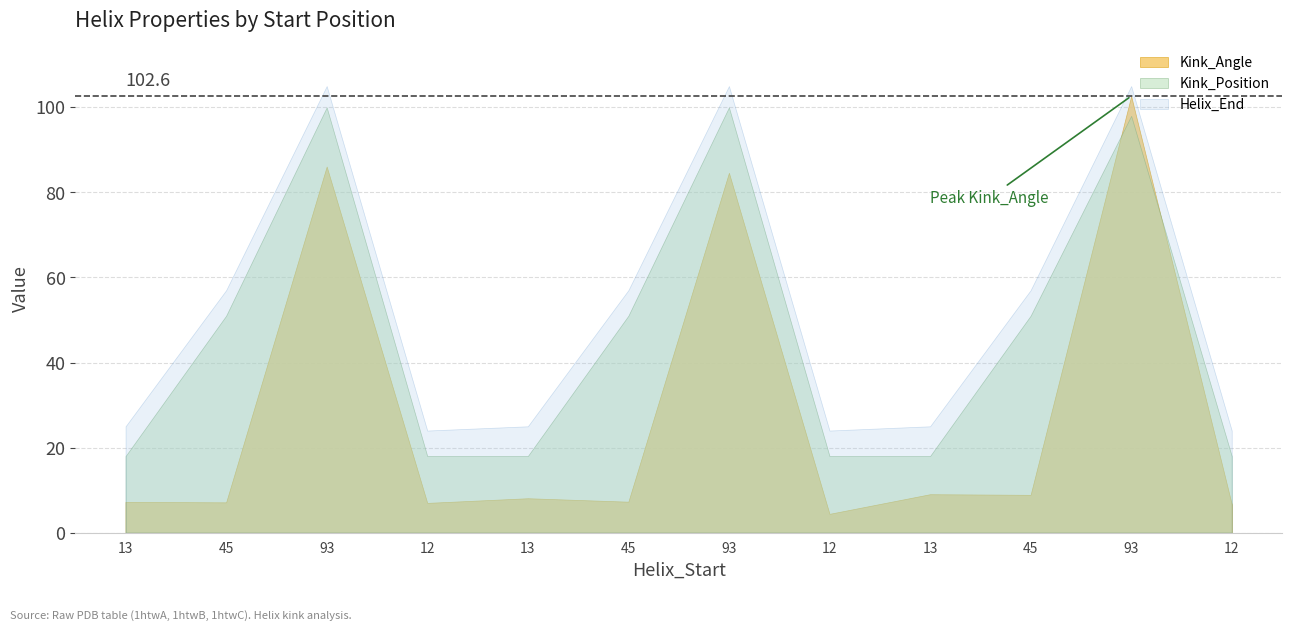

Count the number of data series in this chart.

3